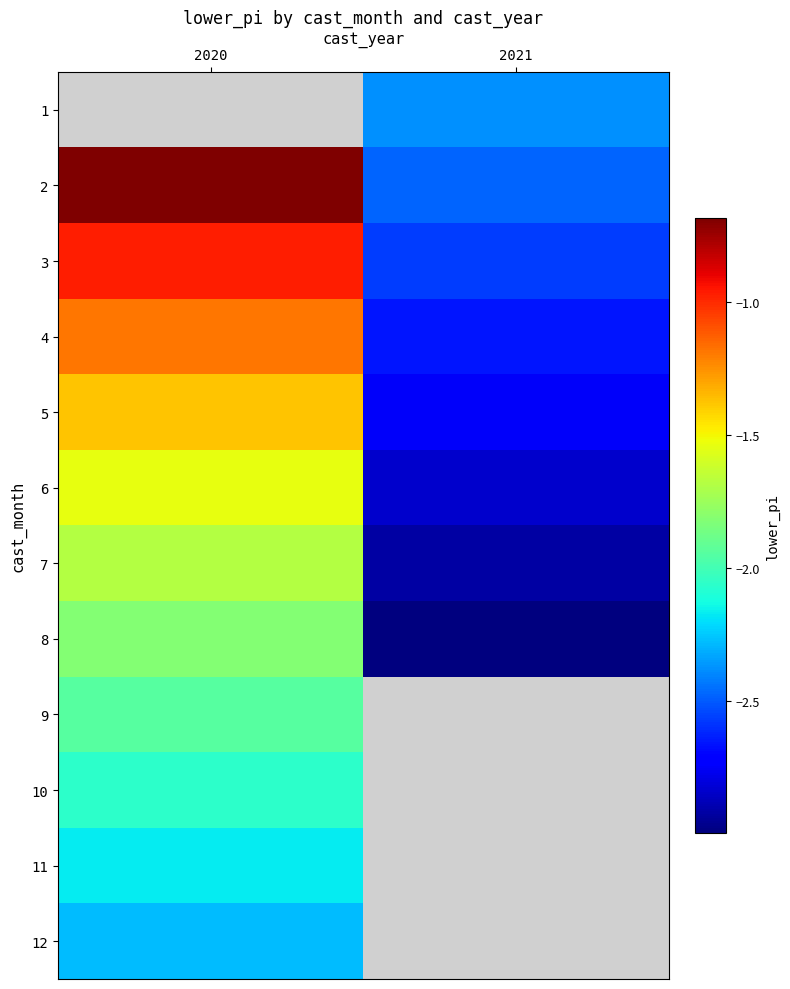

What value does the 11 series have at 2020?

-2.2